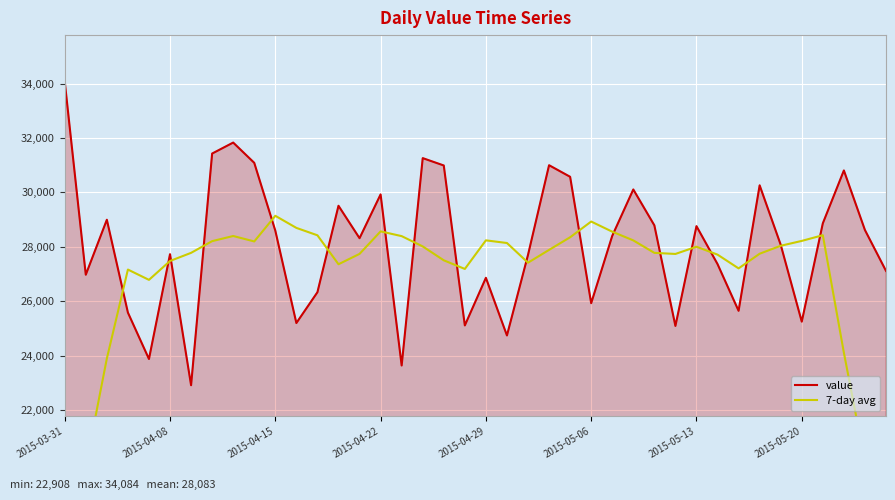

At which category is the sum across all series the highest?

8